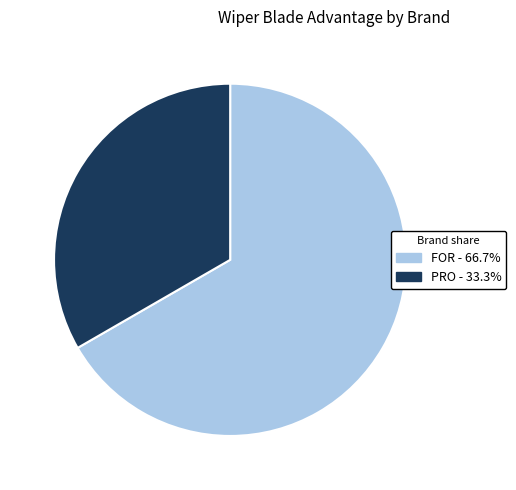

Is there a majority slice in this chart?

Yes